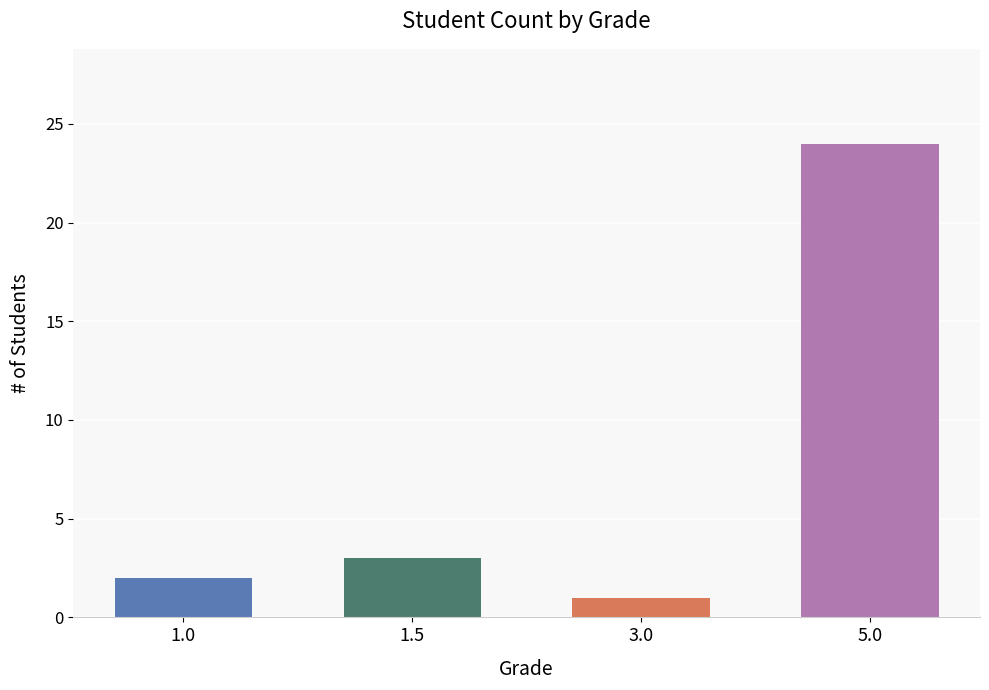

What is the minimum value shown in the chart?

1